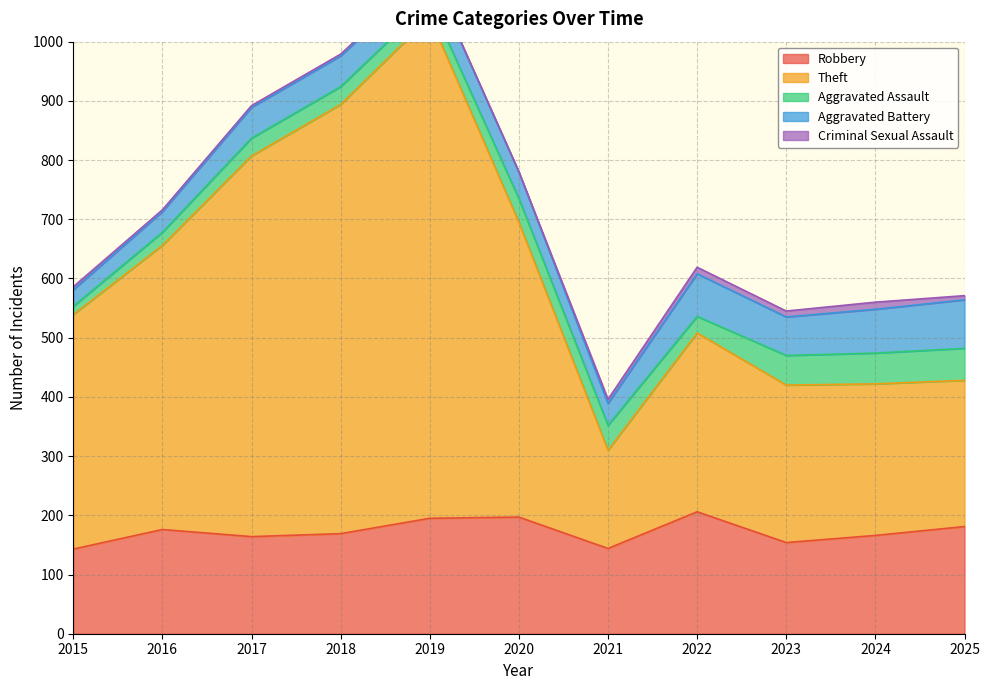

True or false: Robbery and Criminal Sexual Assault intersect in this chart.

False